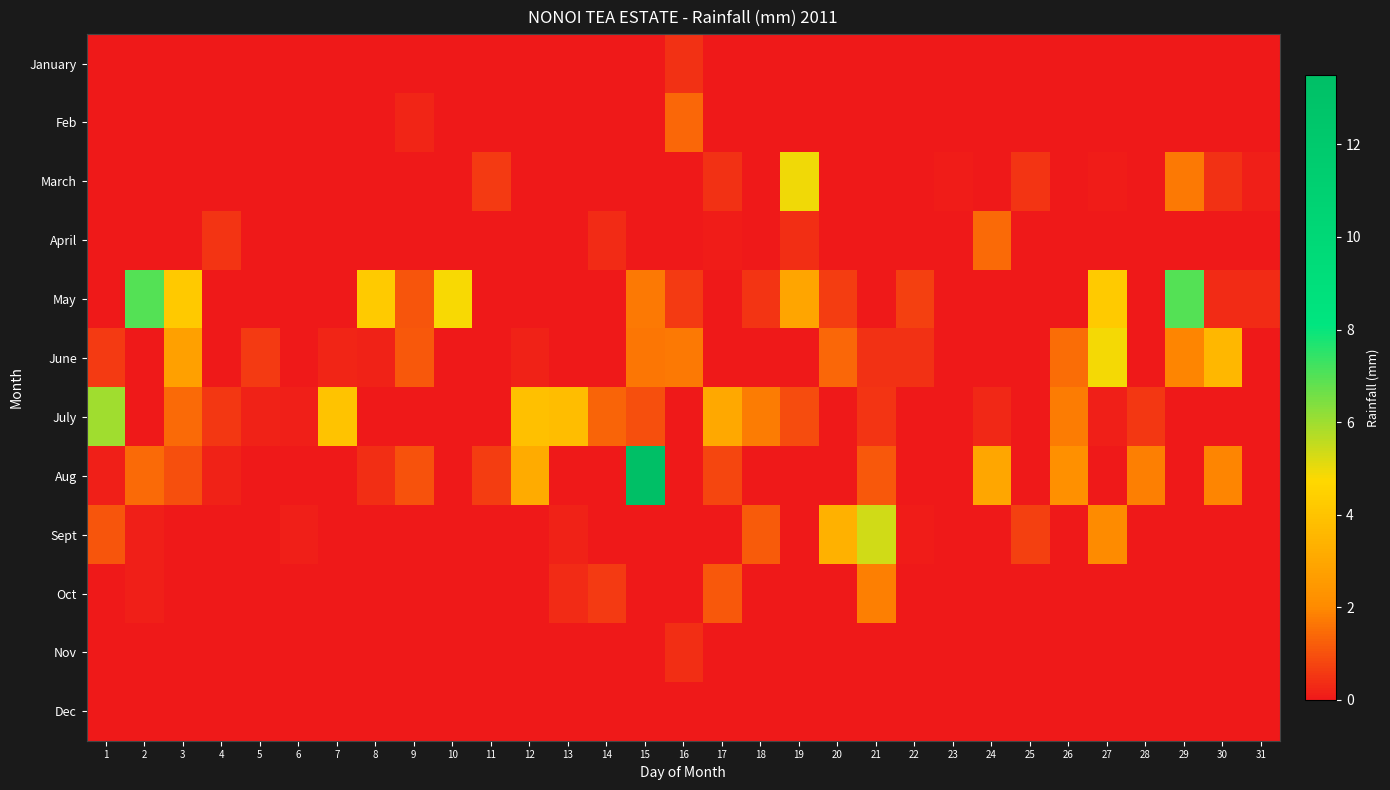

What is the total value across all series at 2?

8.7